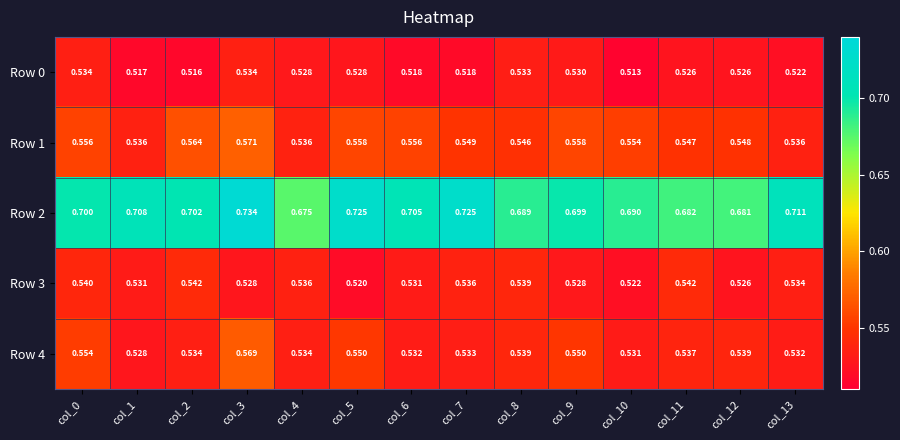

Is the value of Row 0 at col_1 greater than the value of Row 1 at col_10?

No